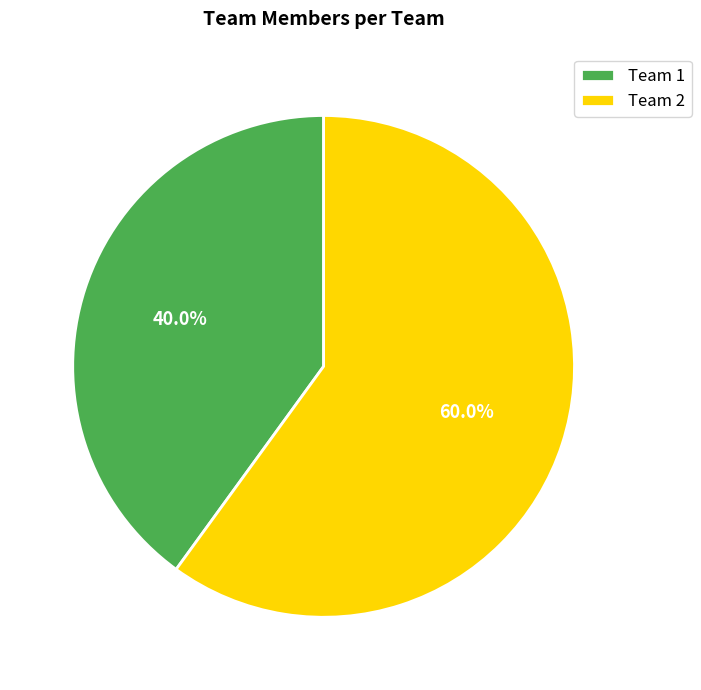

Does any single category account for the majority?

Yes